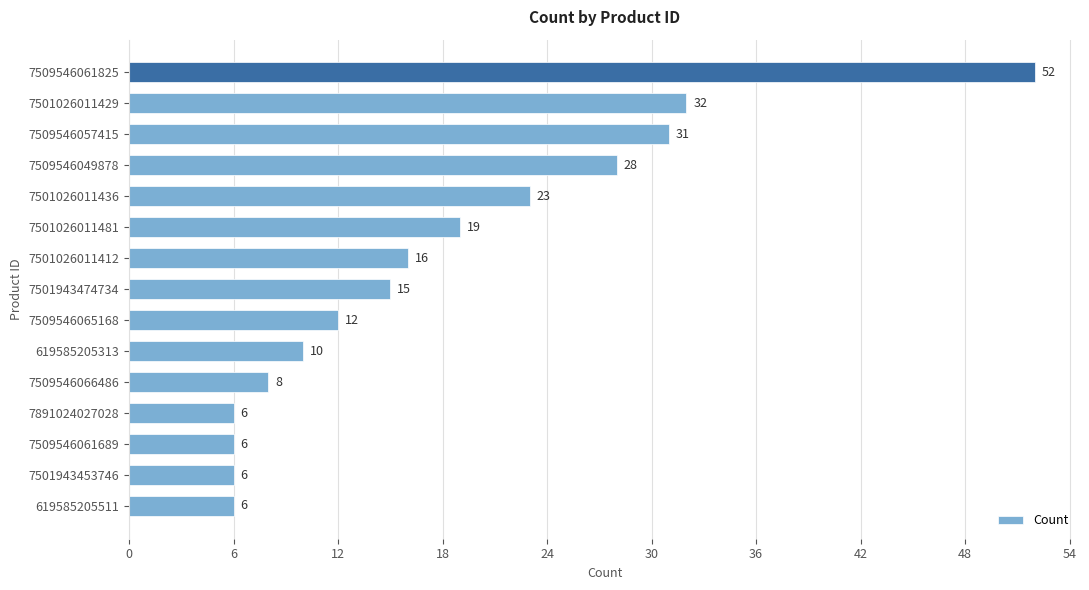

Is it true that the value at 7501026011412 is 16?

True